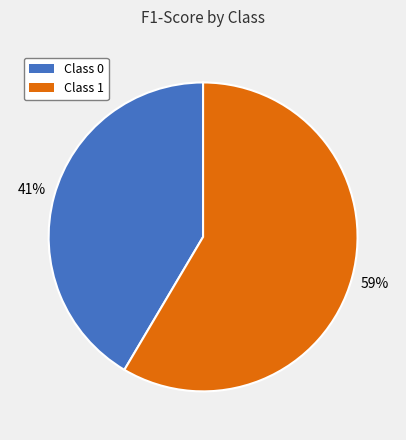

How many segments does this pie chart have?

2